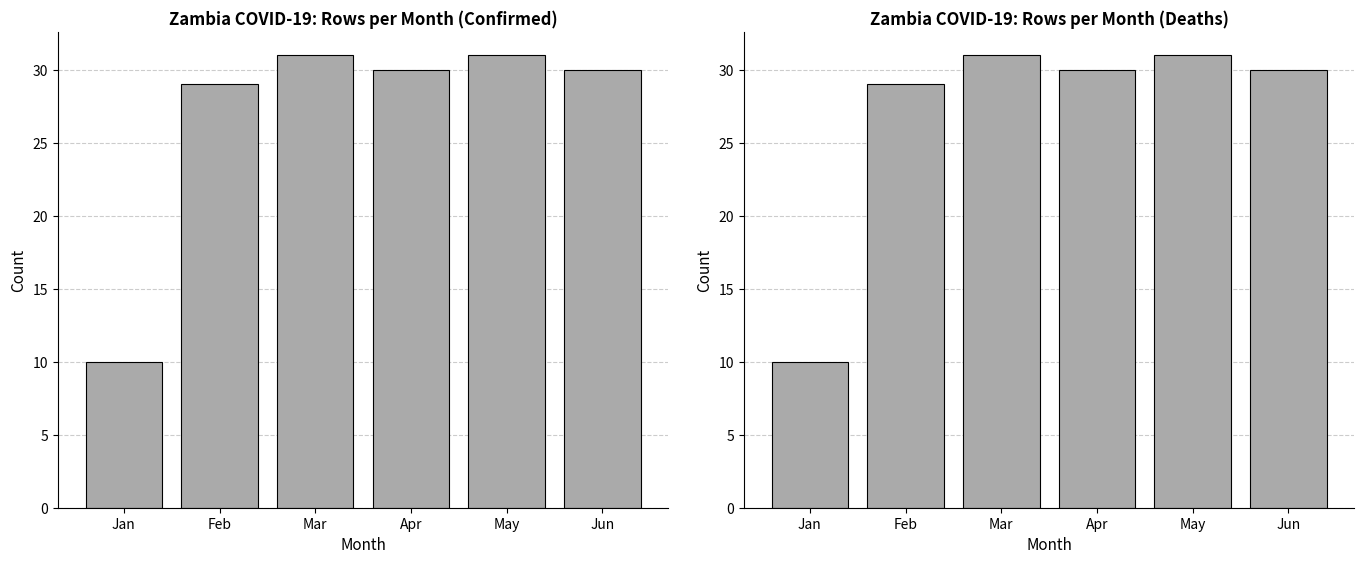

What is the value of the death bar at the 5th from the left?

31